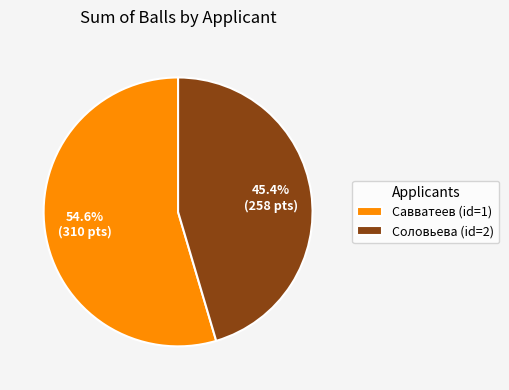

To the nearest percent, what is the combined percentage of Соловьева (id=2) and Савватеев (id=1)?

100%